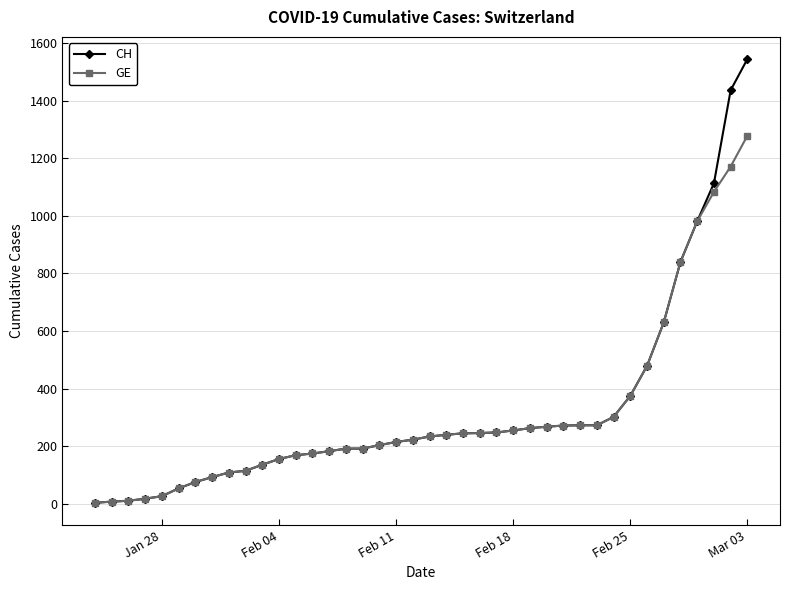

Which series has the widest spread of values?

CH